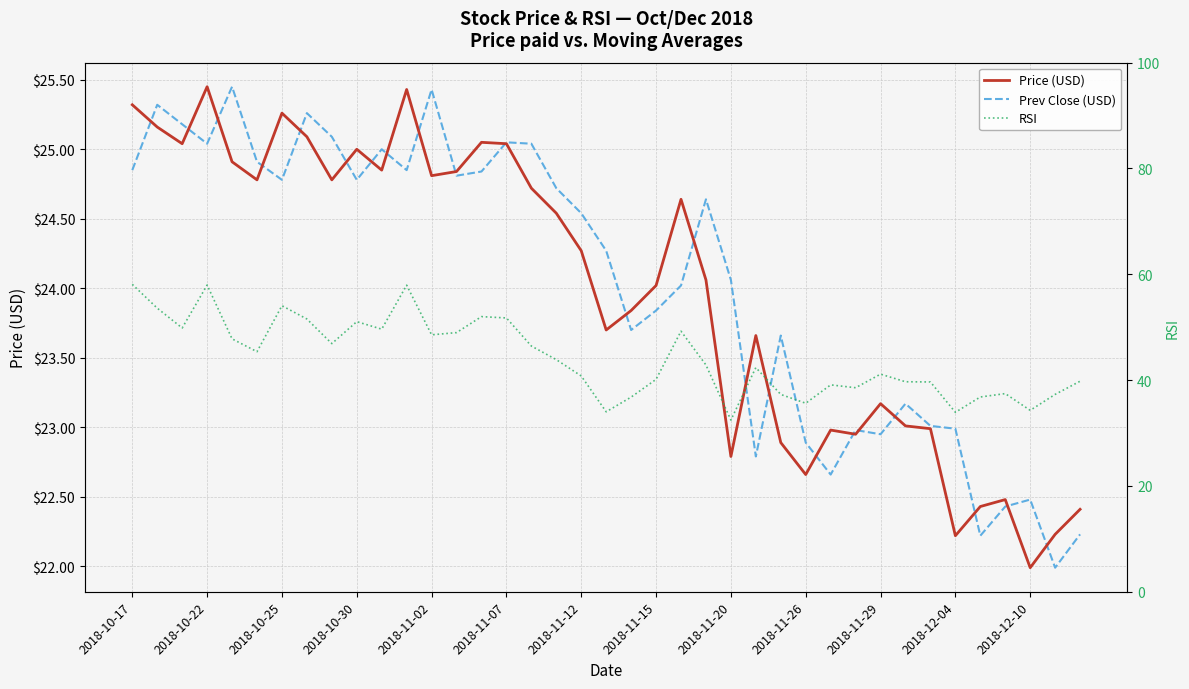

Which series has the largest total across all categories?

RSI